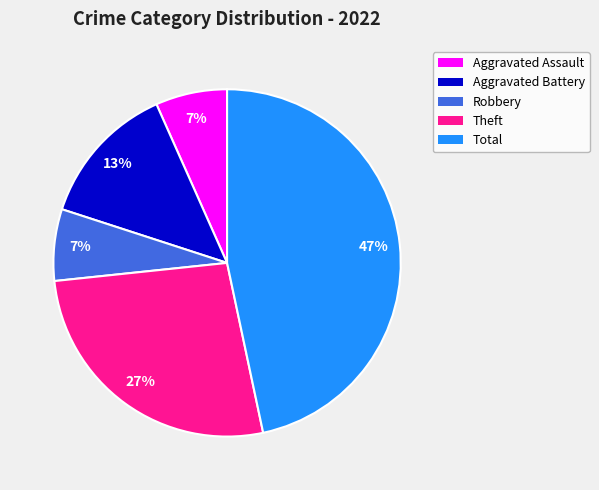

Approximately how many times larger is the value at Total compared to Theft?

1.7